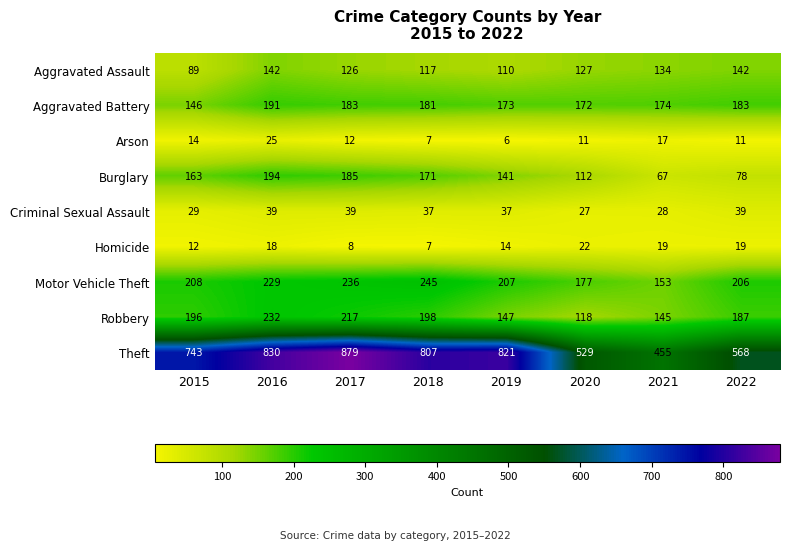

Rank the series at 2017 from highest to lowest value.

Theft, Motor Vehicle Theft, Robbery, Burglary, Aggravated Battery, Aggravated Assault, Criminal Sexual Assault, Arson, Homicide